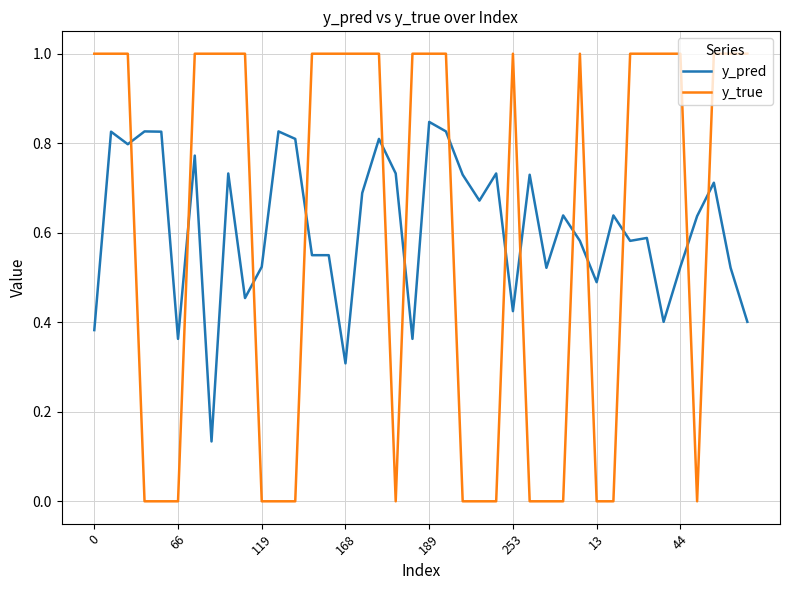

What is the highest value of the y_true series?

1.0